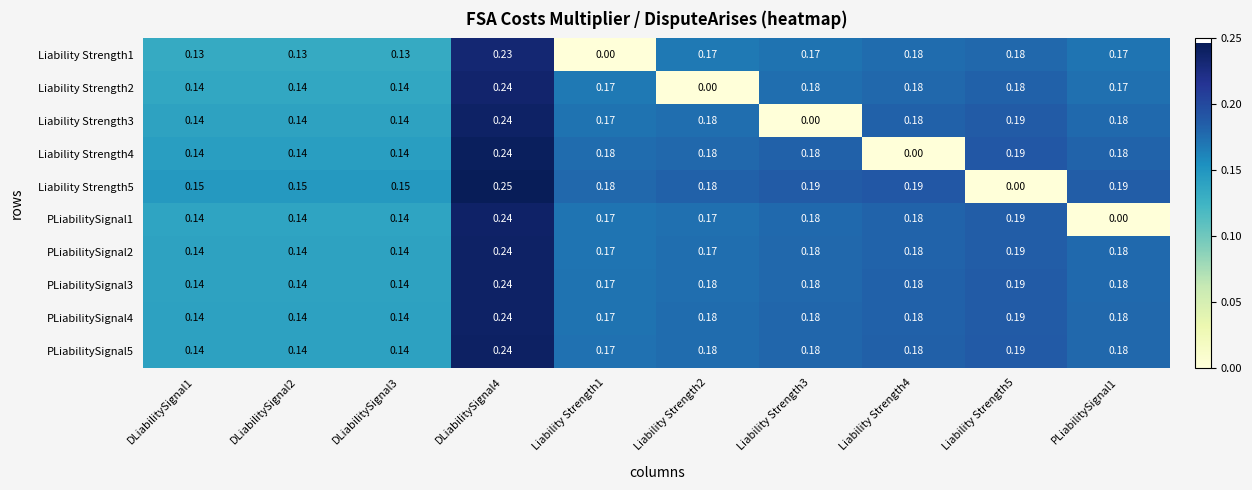

Is the value of Liability Strength1 at DLiabilitySignal3 greater than the value of Liability Strength5 at PLiabilitySignal1?

No